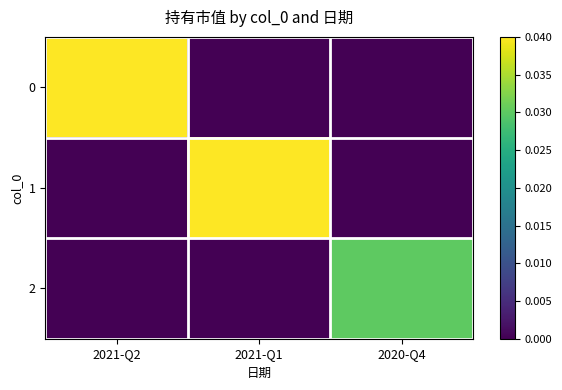

Rank the series by their maximum value, from lowest to highest.

2, 0, 1